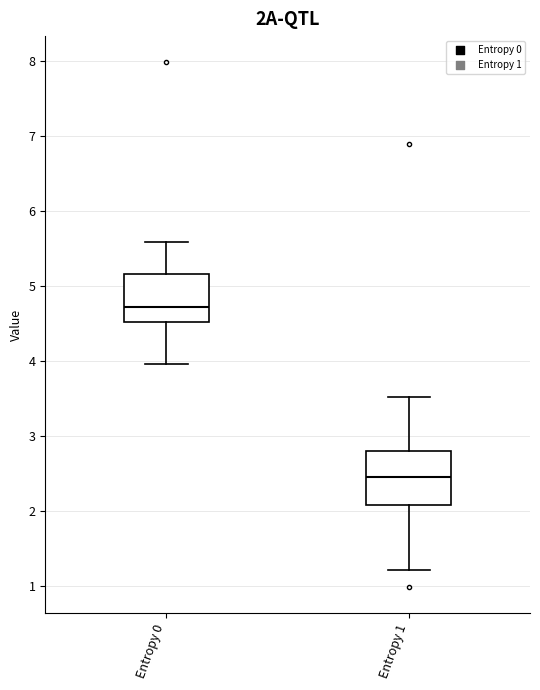

Which box's median line is the lowest?

Entropy 1